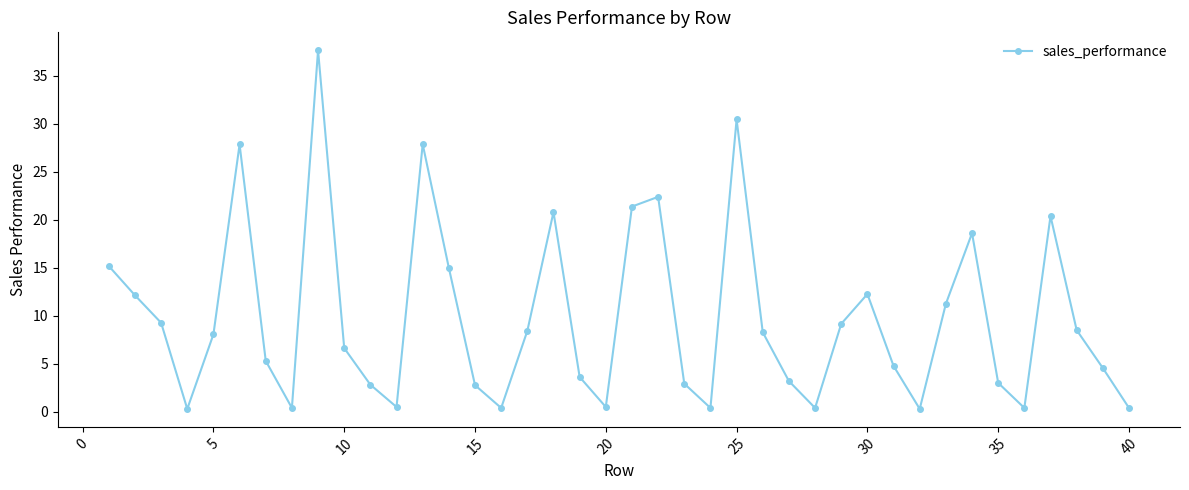

What is the maximum value shown in the chart?

37.6